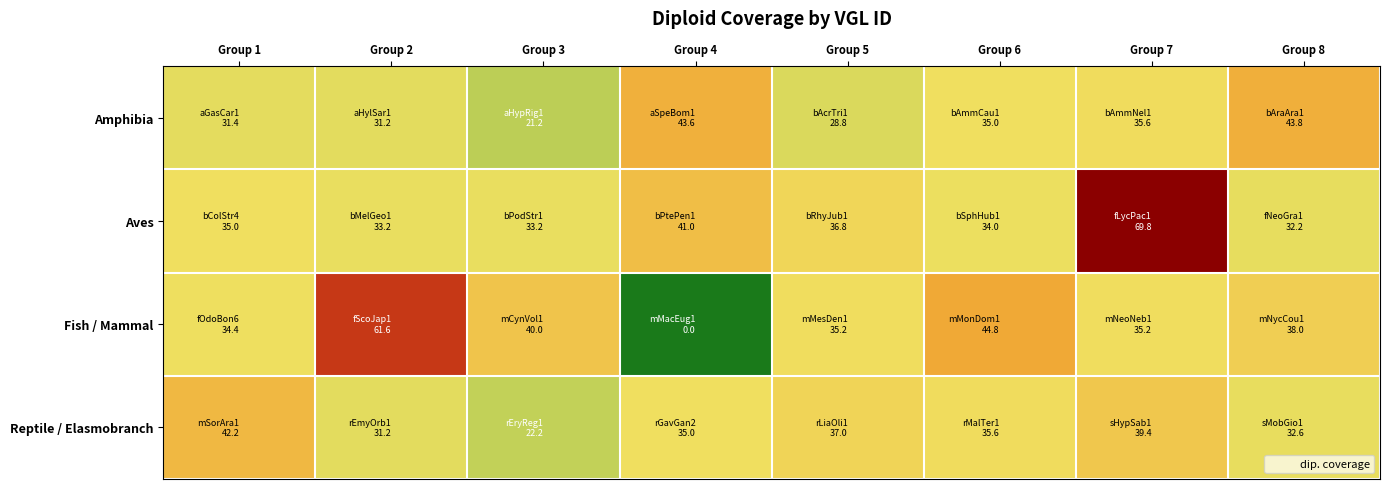

Between Group 3 and Group 7, which is larger?

Group 7